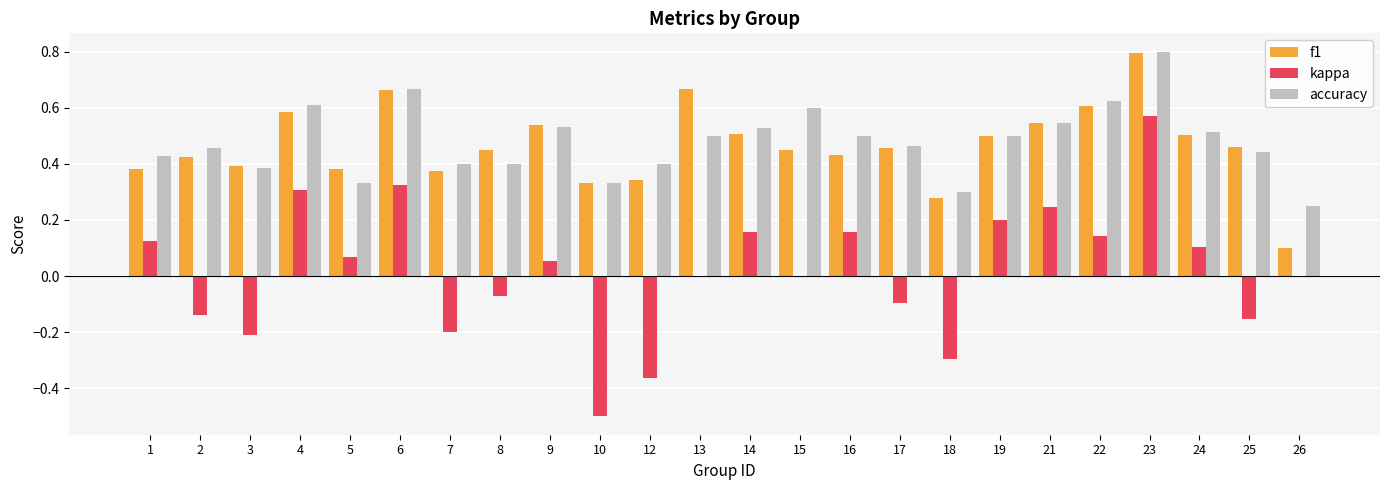

What is the sum of all f1 values?

11.2